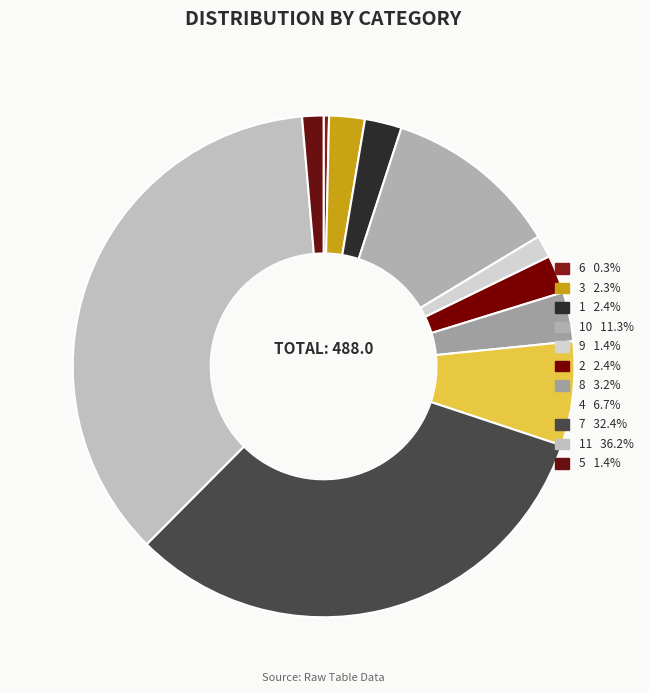

Rank the categories by value from highest to lowest.

11, 7, 10, 4, 8, 2, 1, 3, 9, 5, 6